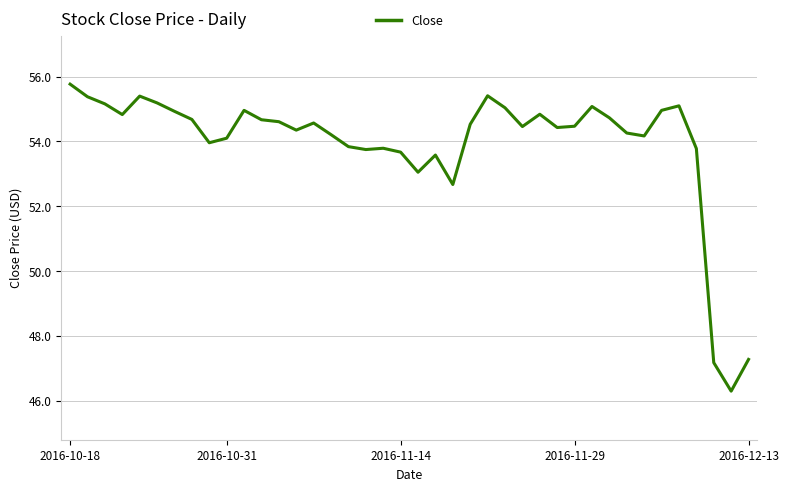

What is the greatest value displayed?

55.8